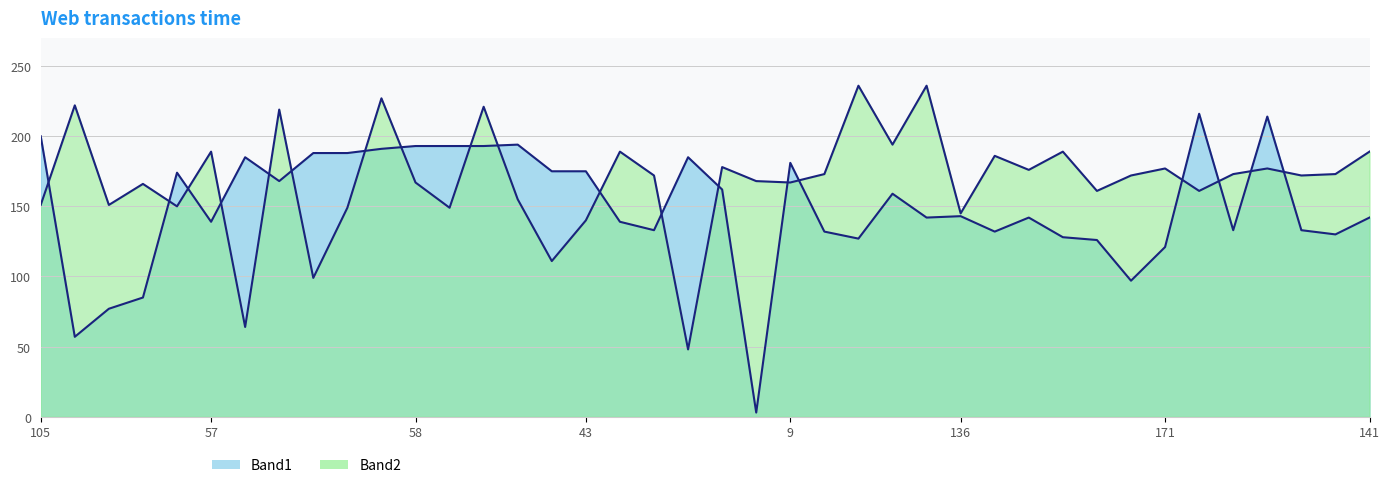

What is the sum of all Band1 values?

5995